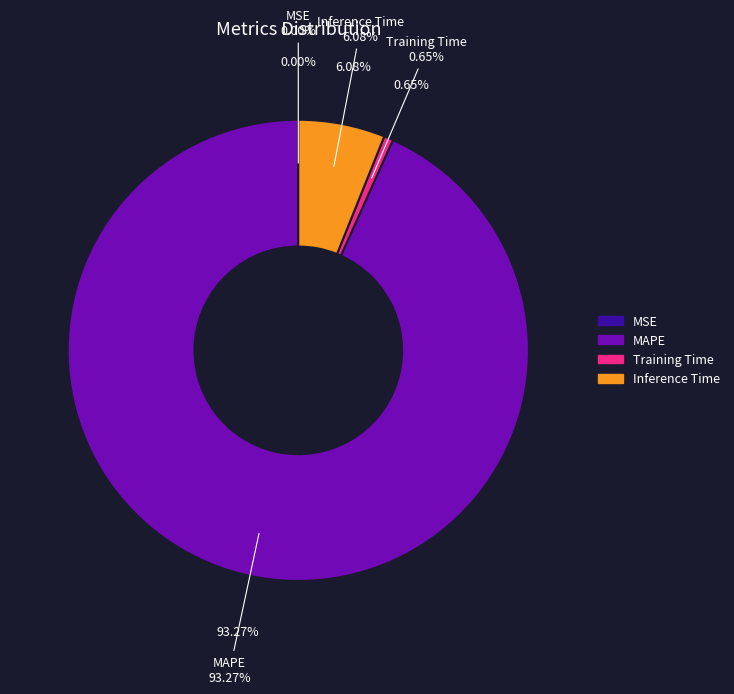

Rank the categories by value from lowest to highest.

MSE, Training Time, Inference Time, MAPE